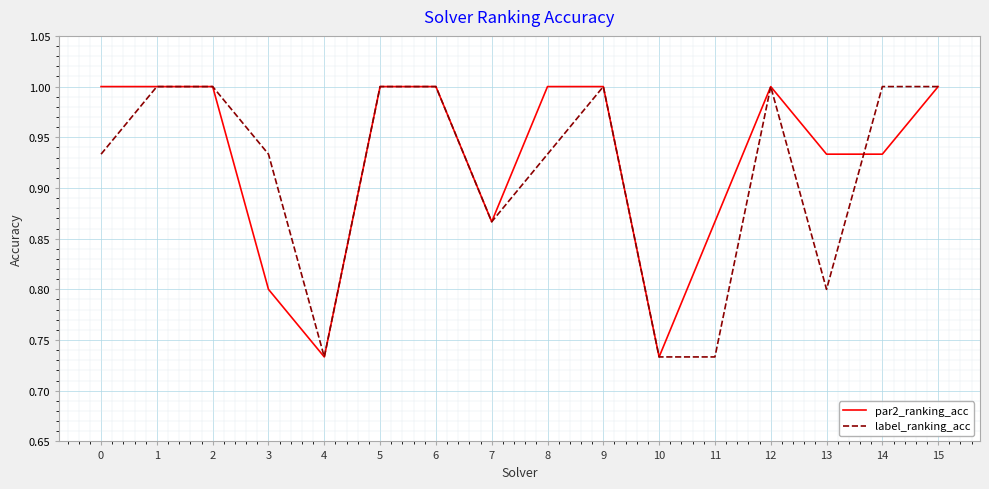

What is the total value across all series at 9?

2.0